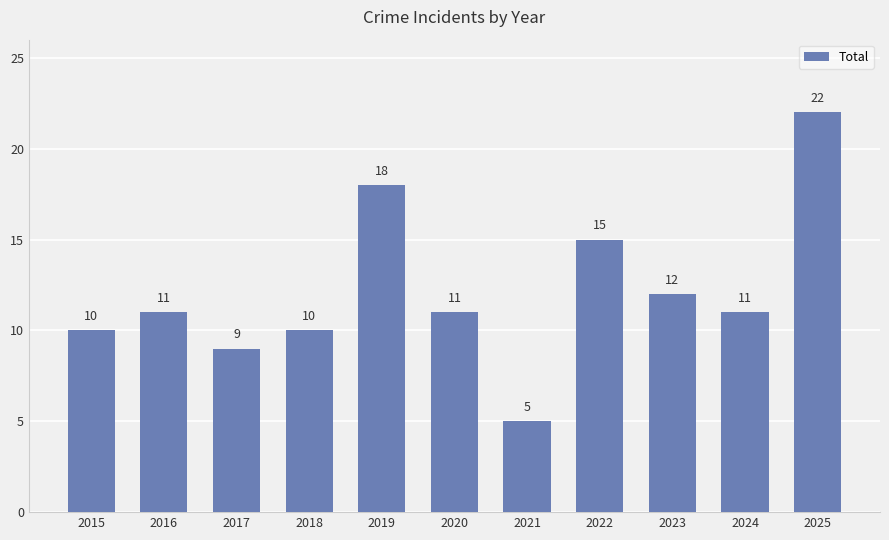

The chart shows a value of 24 at 2022. True or false?

False